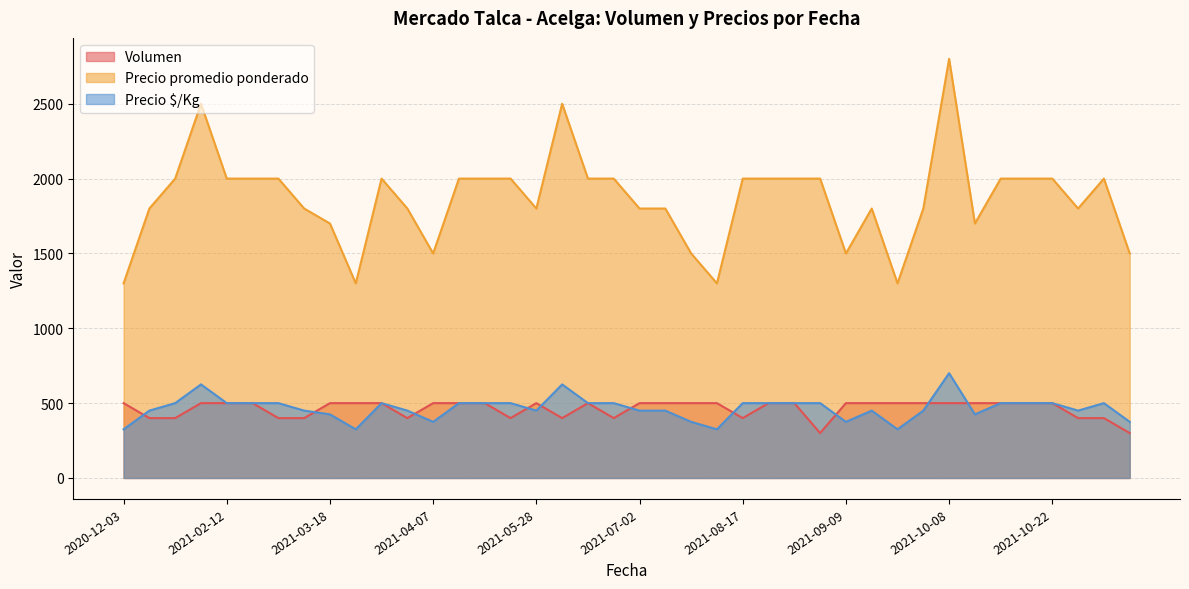

The Volumen series shows 797 at 2021-04-23. True or false?

False